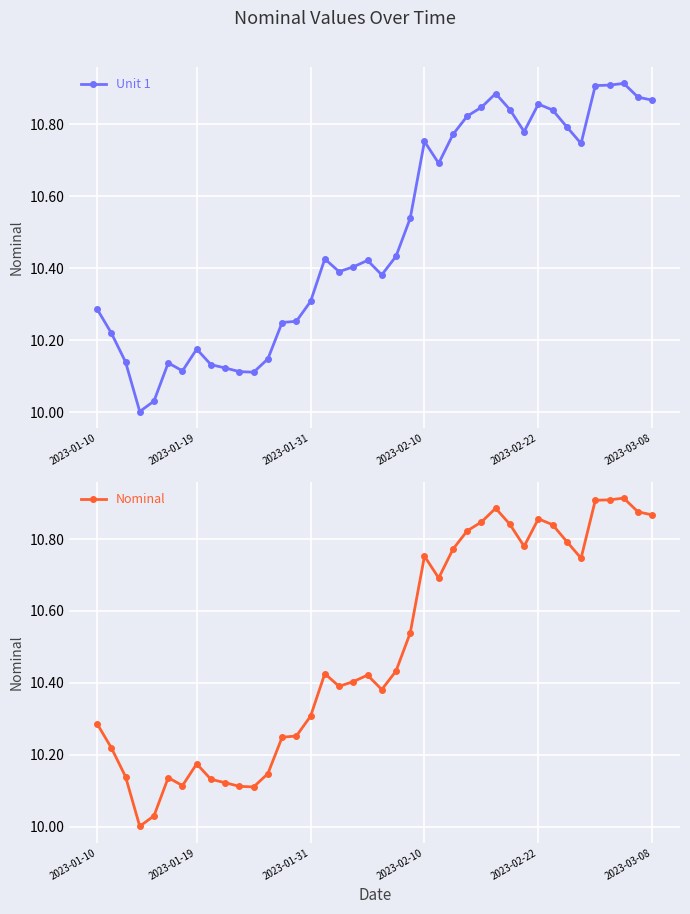

True or false: Unit 1 has a value of 10.8 at 26.

True